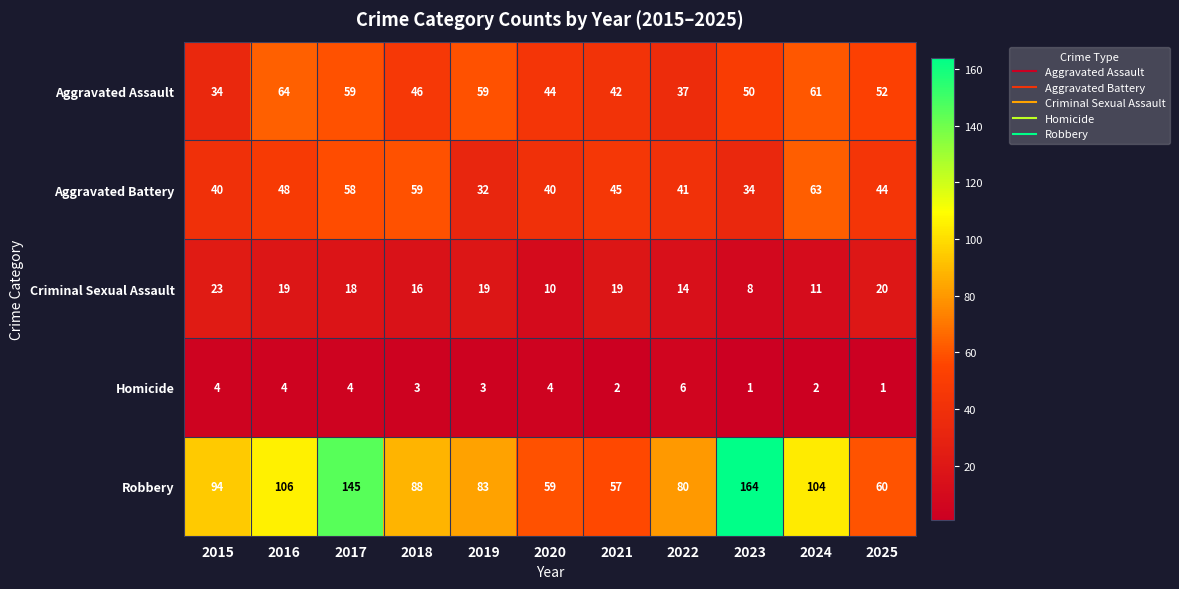

Which series has the largest total across all categories?

Robbery